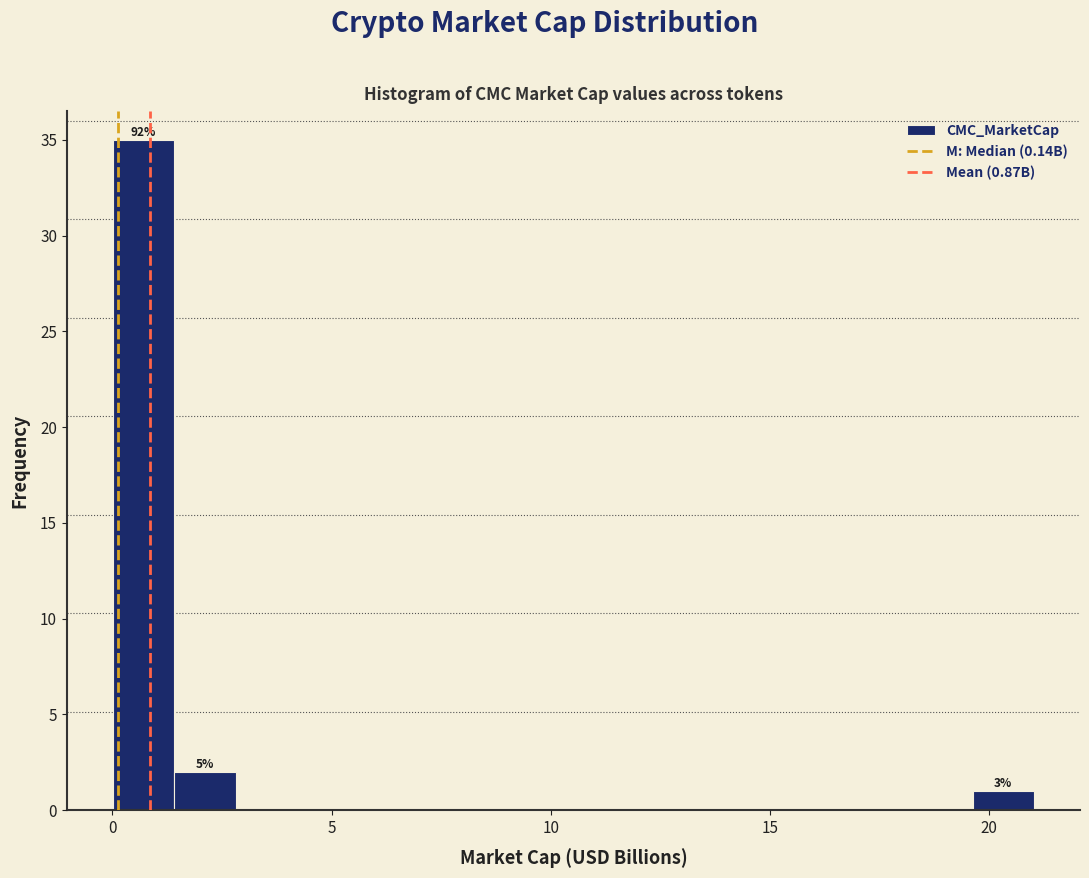

Read against the x-axis, roughly where is the centre of the tallest bar?

0.5